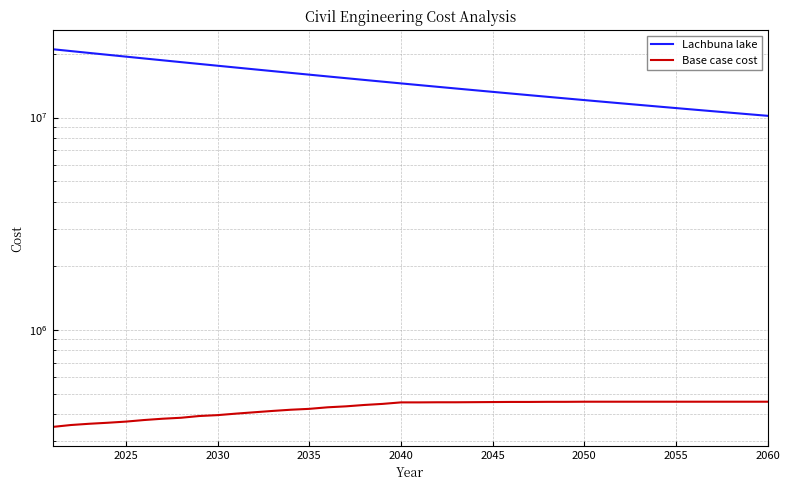

True or false: Base case cost and Lachbuna lake intersect in this chart.

False